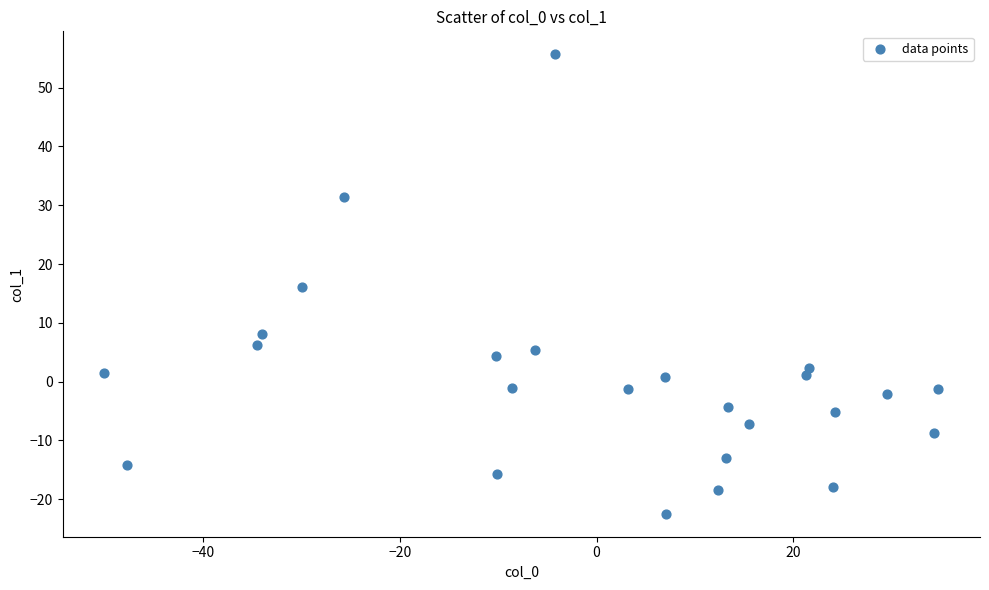

What is the range of Y values (max minus min)?

78.1